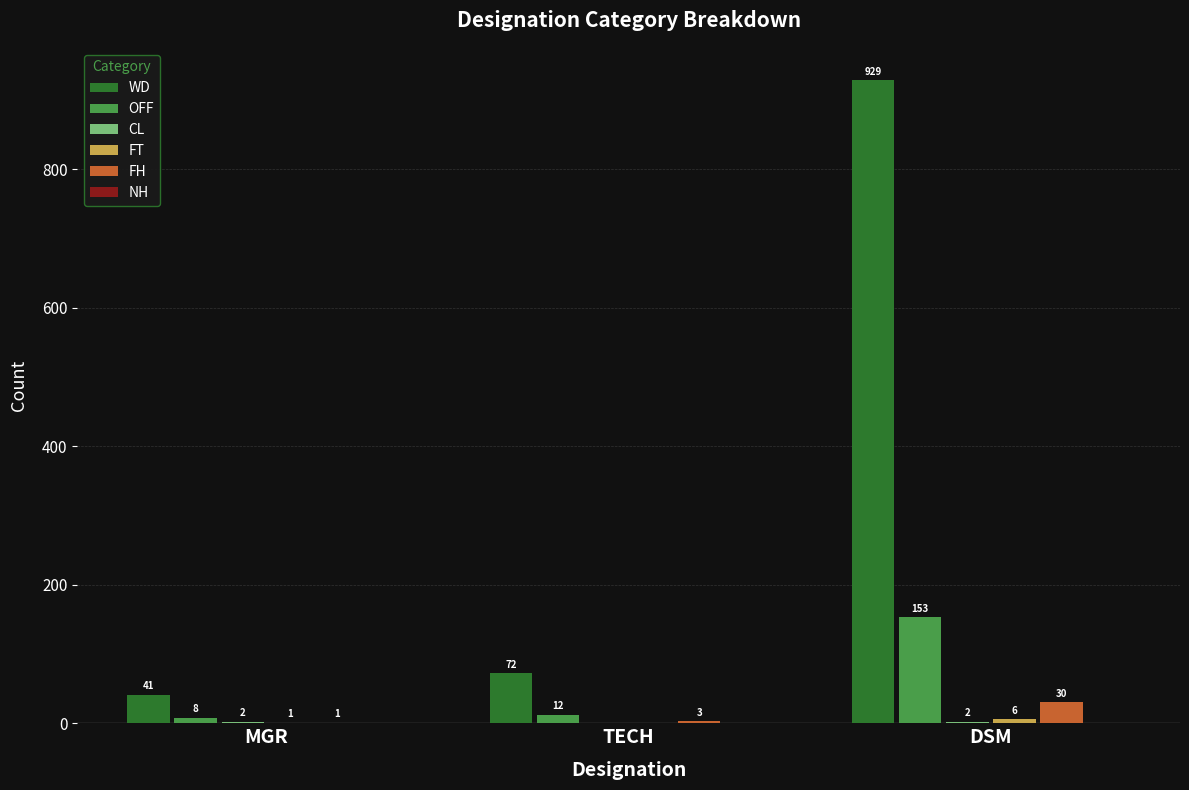

Which label corresponds to the largest value in the chart?

DSM